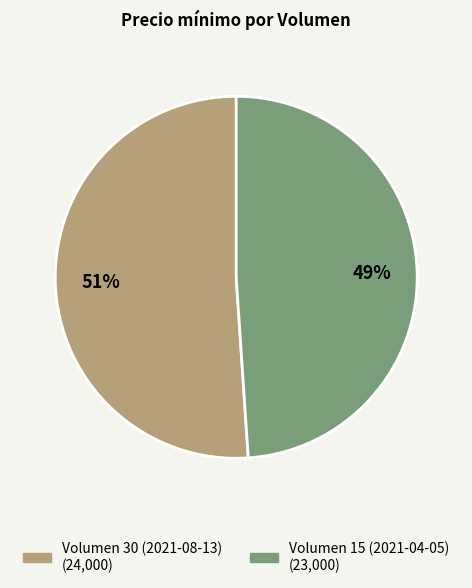

Is Volumen 15 (2021-04-05) the majority of the pie?

No